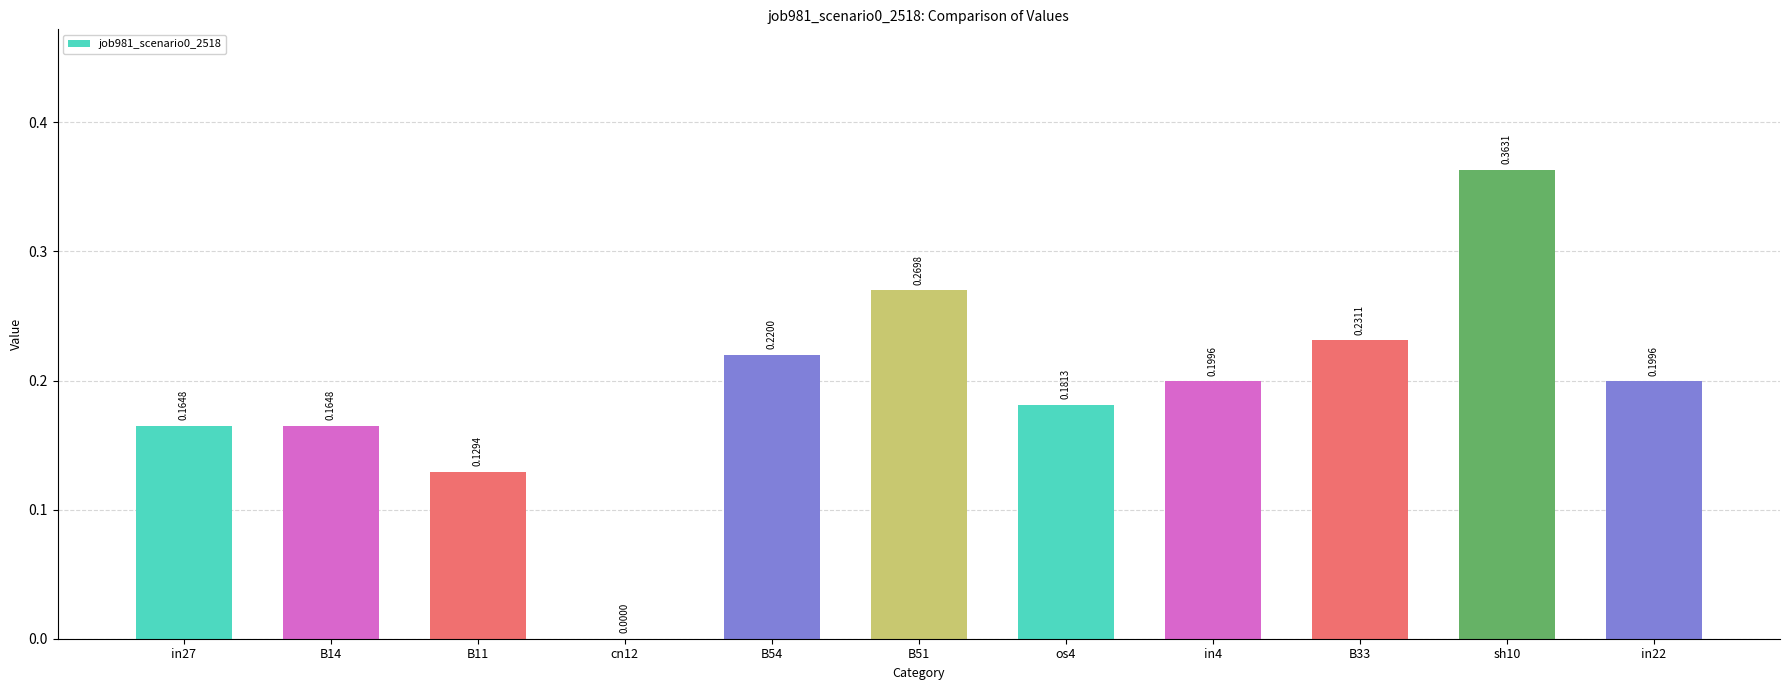

What is the sum of the values at in4 and B51?

0.5